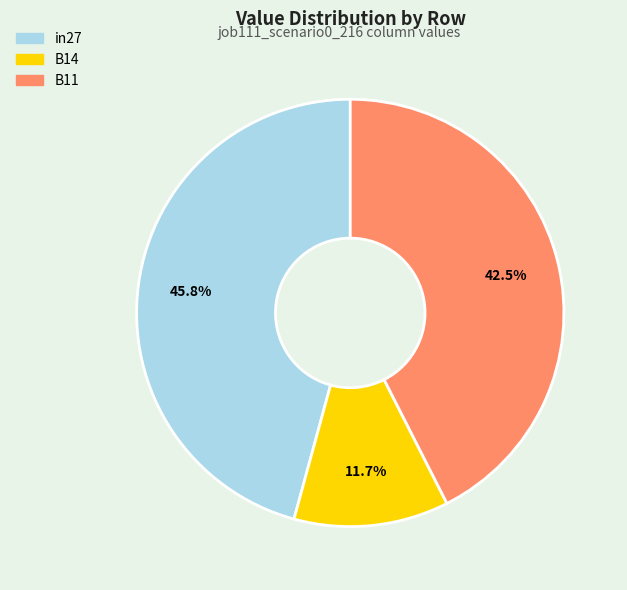

Is it true that B14 is 23% of the pie?

False